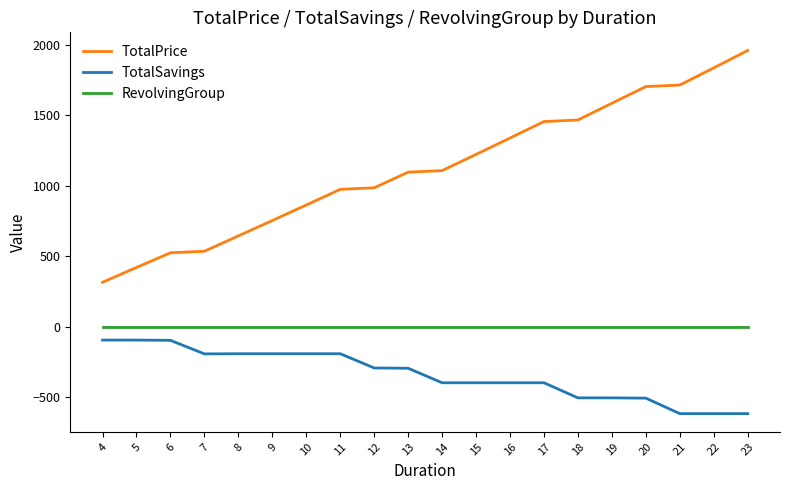

Rank the series at 7 from highest to lowest value.

TotalPrice, RevolvingGroup, TotalSavings